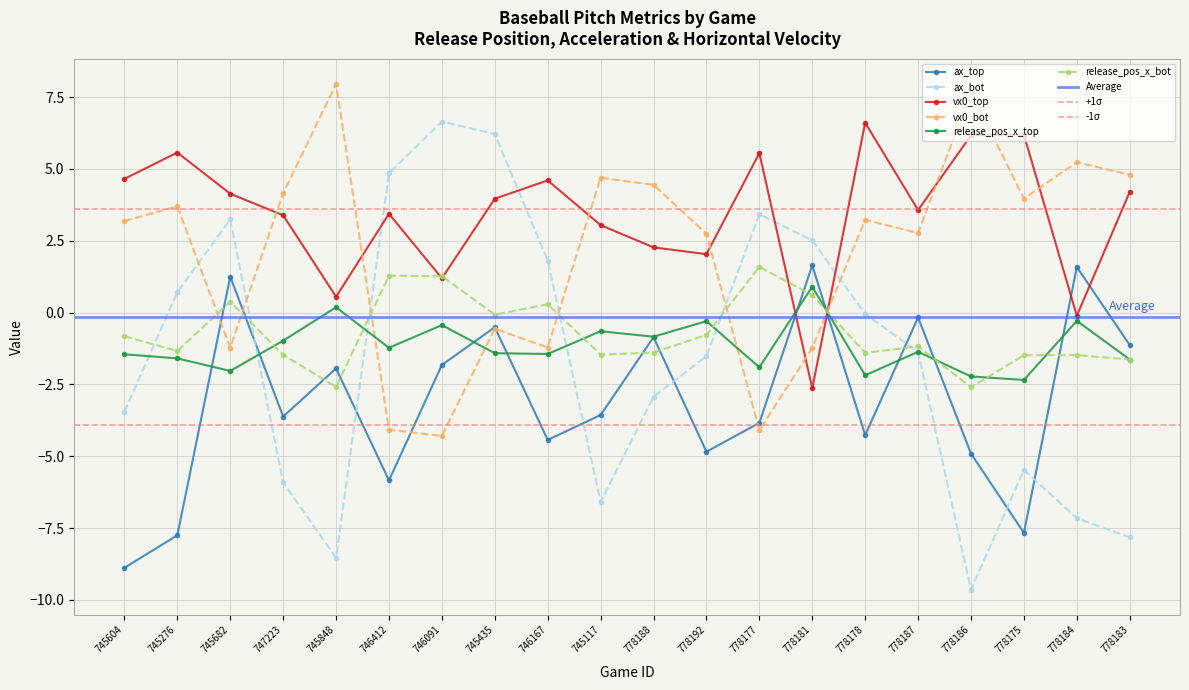

Is it true that vx0_top equals 0.7 at 778192?

False